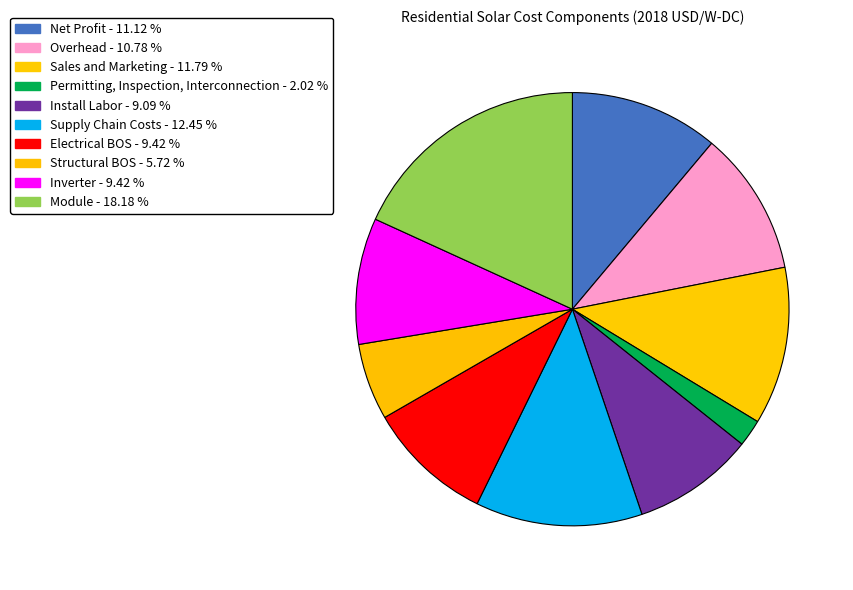

To the nearest percent, what percentage of the pie is Overhead?

11%